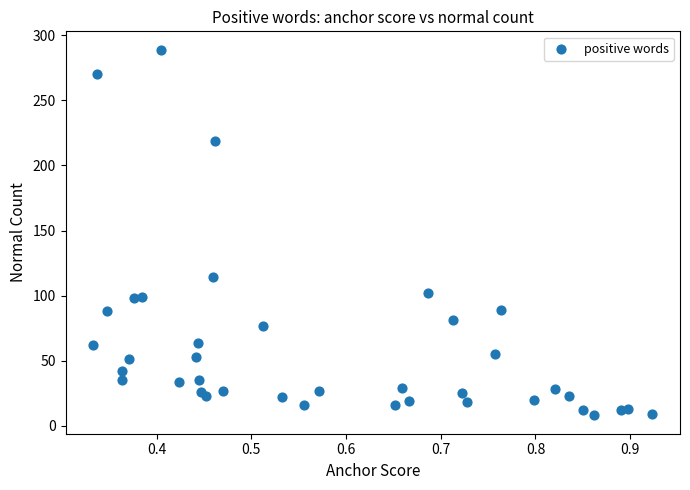

What Y value in the scatter plot is closest to 148?

114